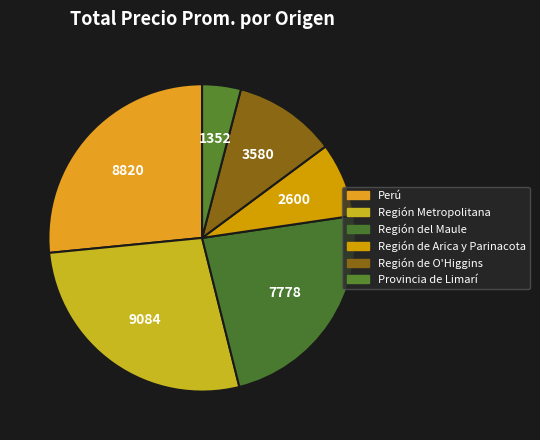

Count the number of slices in the pie.

6